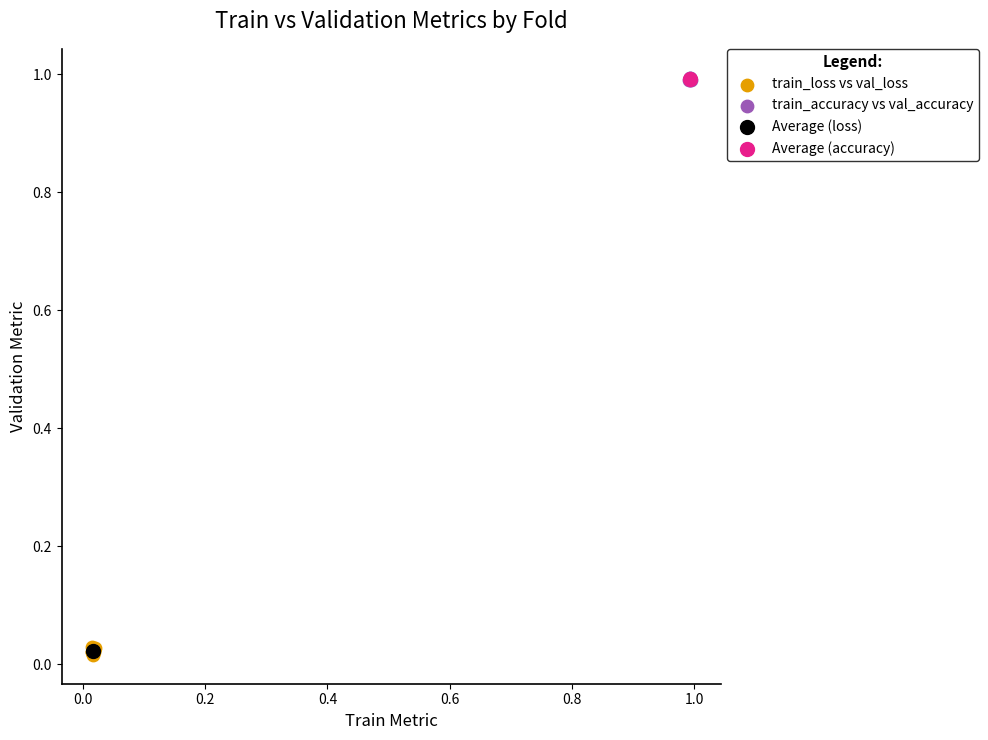

What are all the series names shown in the legend?

train_loss vs val_loss, train_accuracy vs val_accuracy, Average (loss), Average (accuracy)